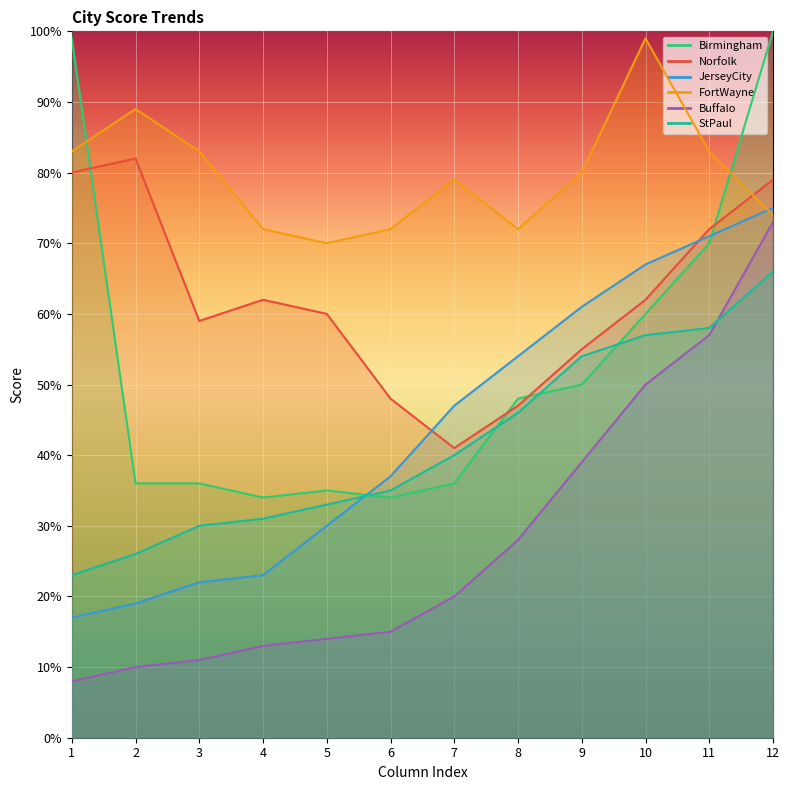

What is the sum of the FortWayne values at 3 and 7?

162